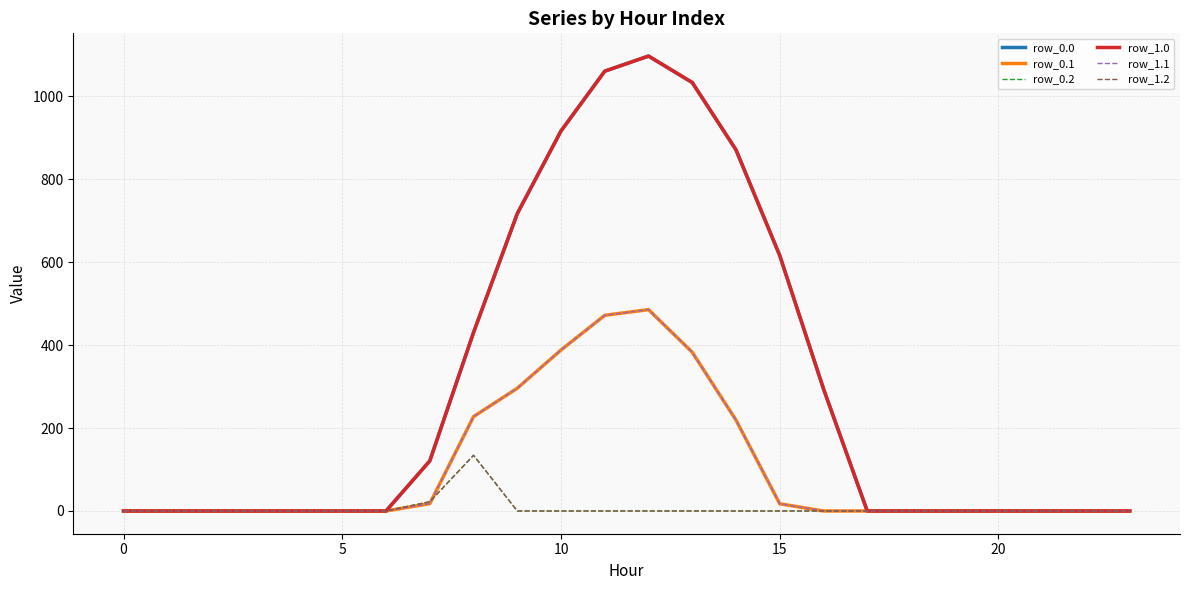

Does the chart display data point markers on the line(s)?

No